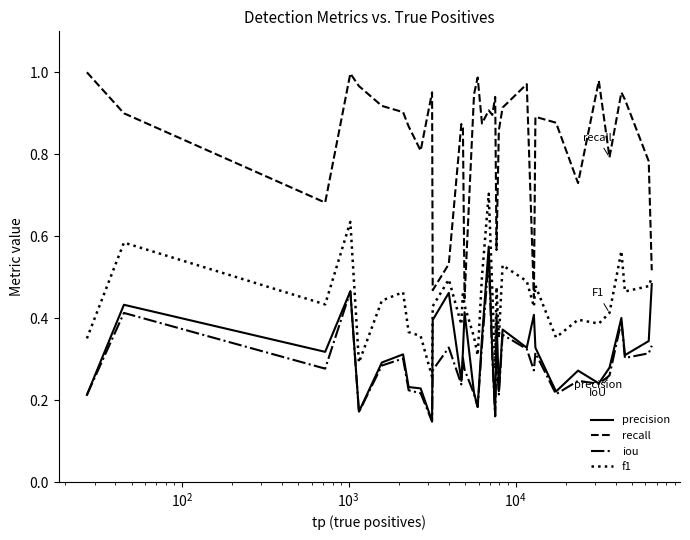

True or false: precision and recall intersect in this chart.

False